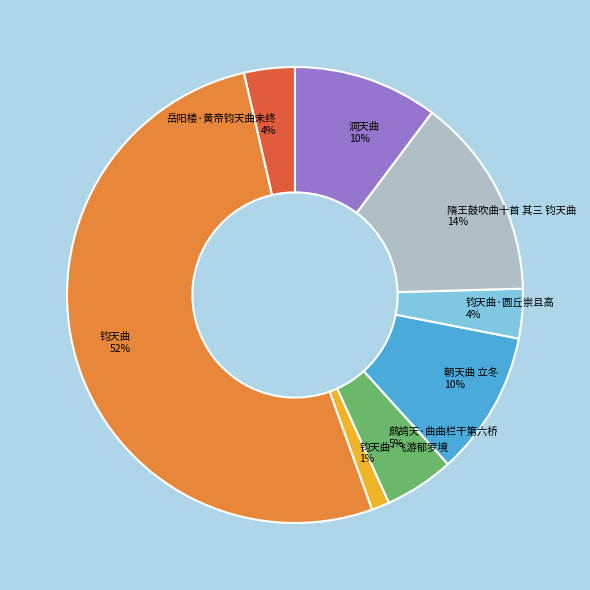

Between 钧天曲·飞游郁罗境 1% and 洞天曲 10%, which is larger?

洞天曲 10%